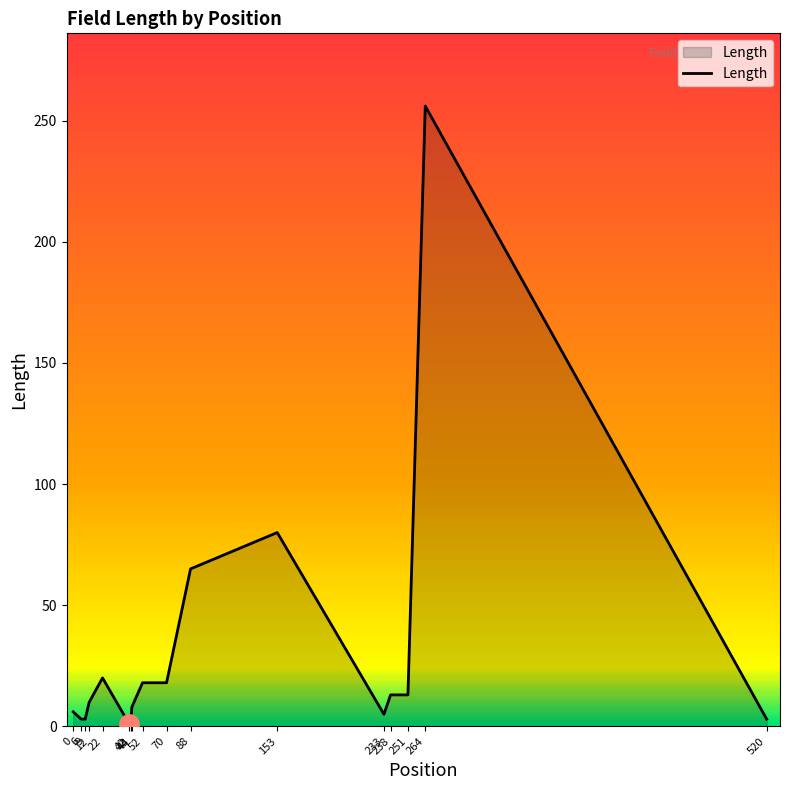

Which label corresponds to the smallest value in the chart?

42